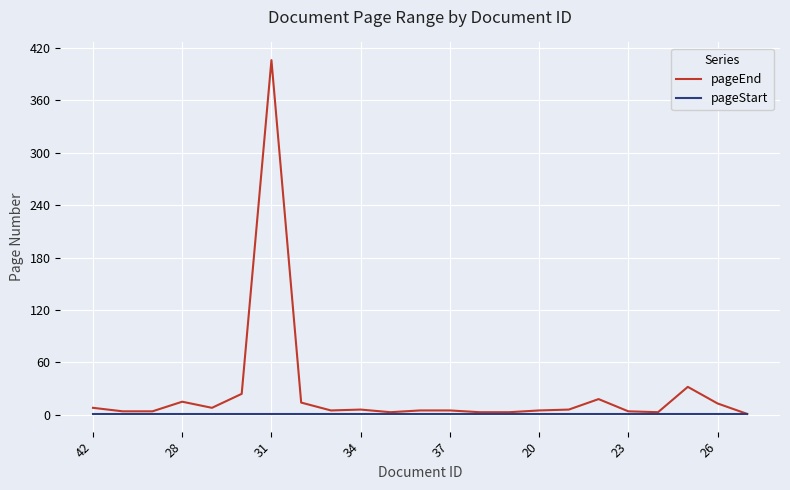

Which series has the widest spread of values?

pageEnd